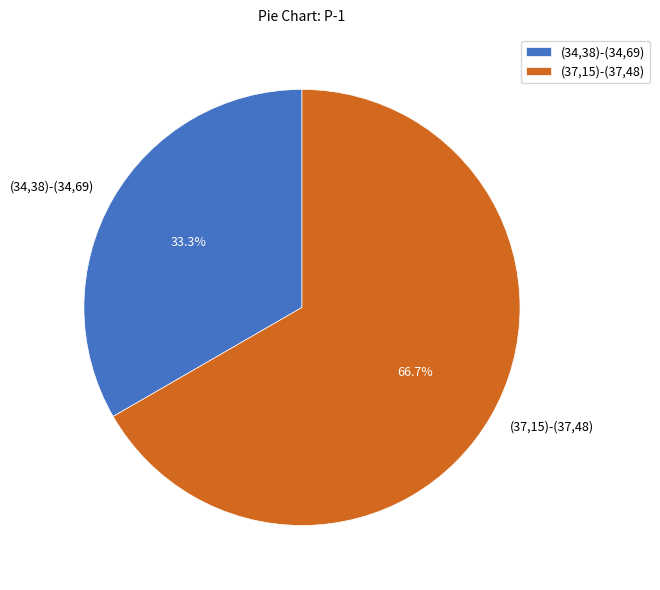

How much of the chart is everything except (37,15)-(37,48)?

33.3%